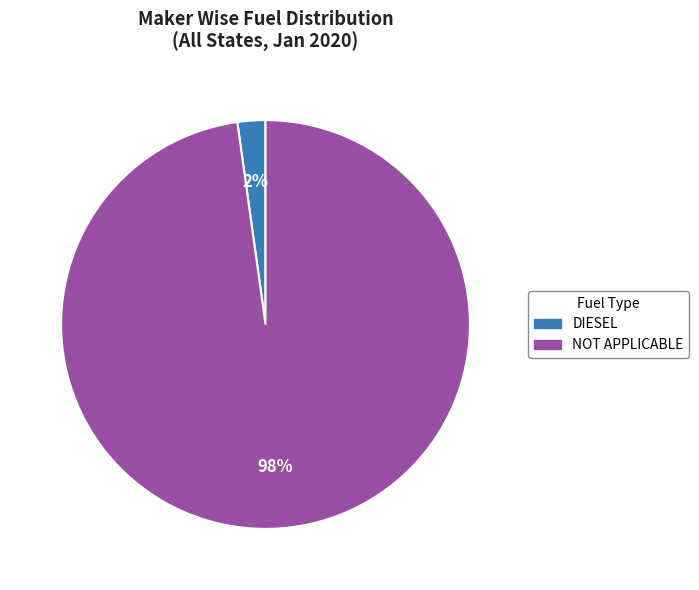

To the nearest percent, what is the difference between the largest and smallest slice percentages?

96%